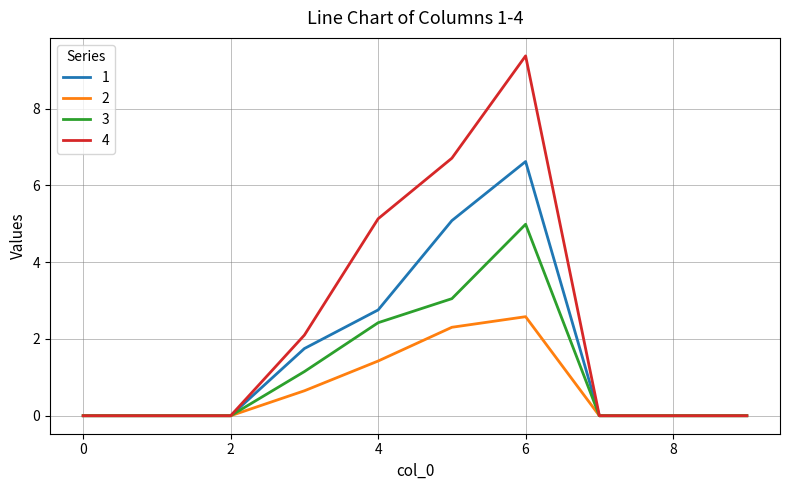

What is the average value of the 2 series?

0.7